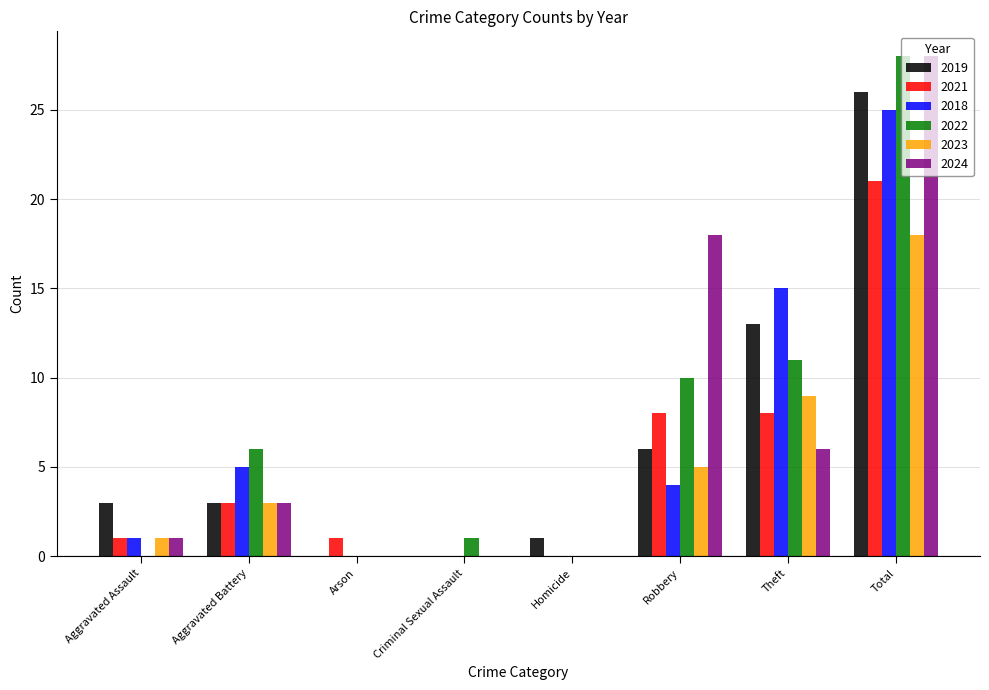

Where is 2024 nearest to the value 14?

Robbery